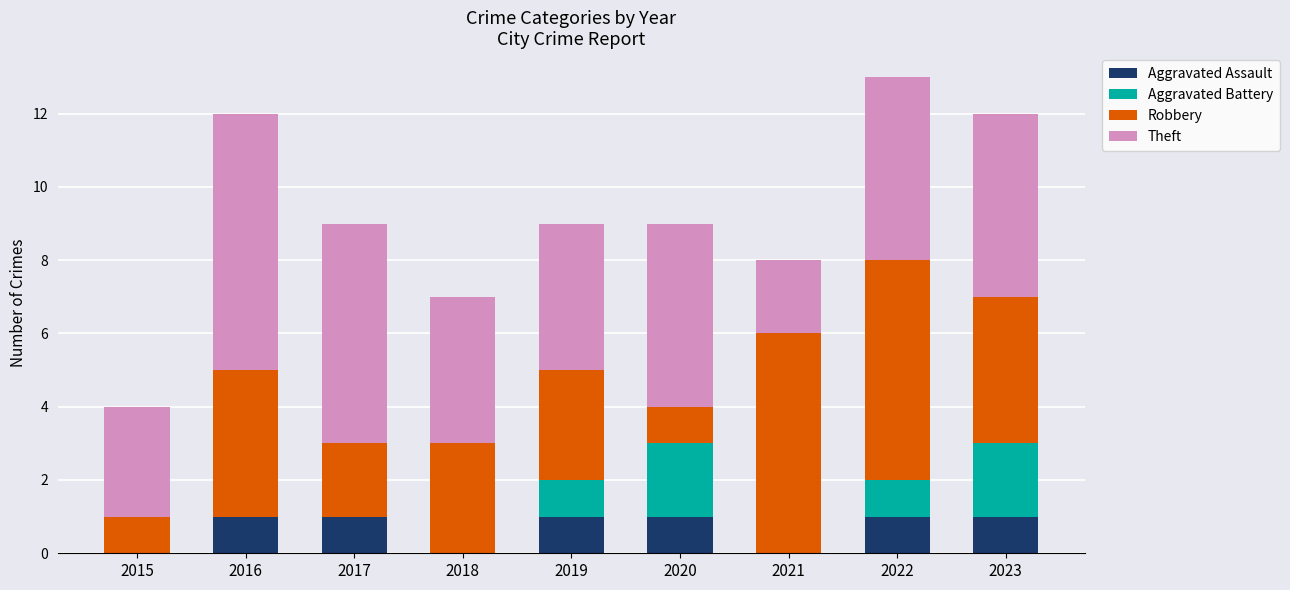

Is it true that Aggravated Assault equals 0 at 2017?

False